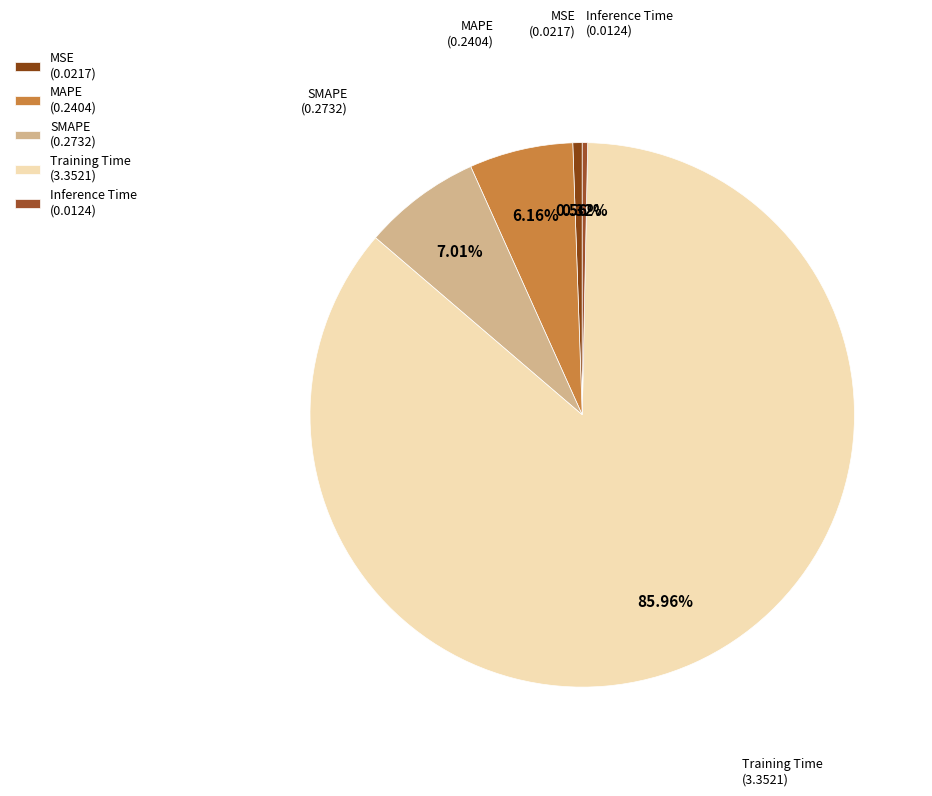

What is the majority slice?

Training Time